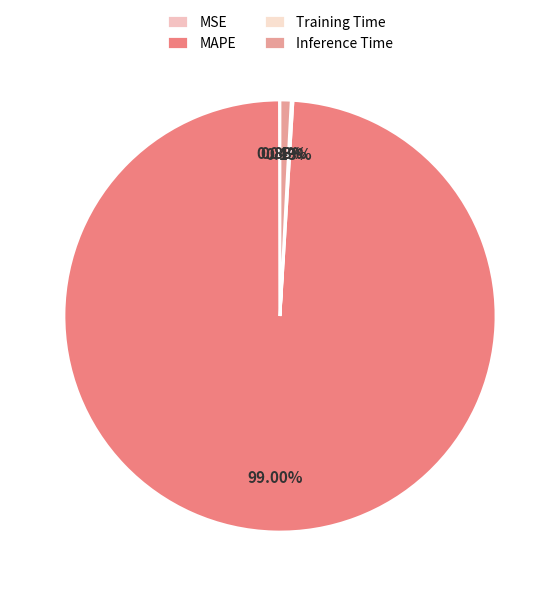

What is the change in value from MSE to MAPE?

+112.3